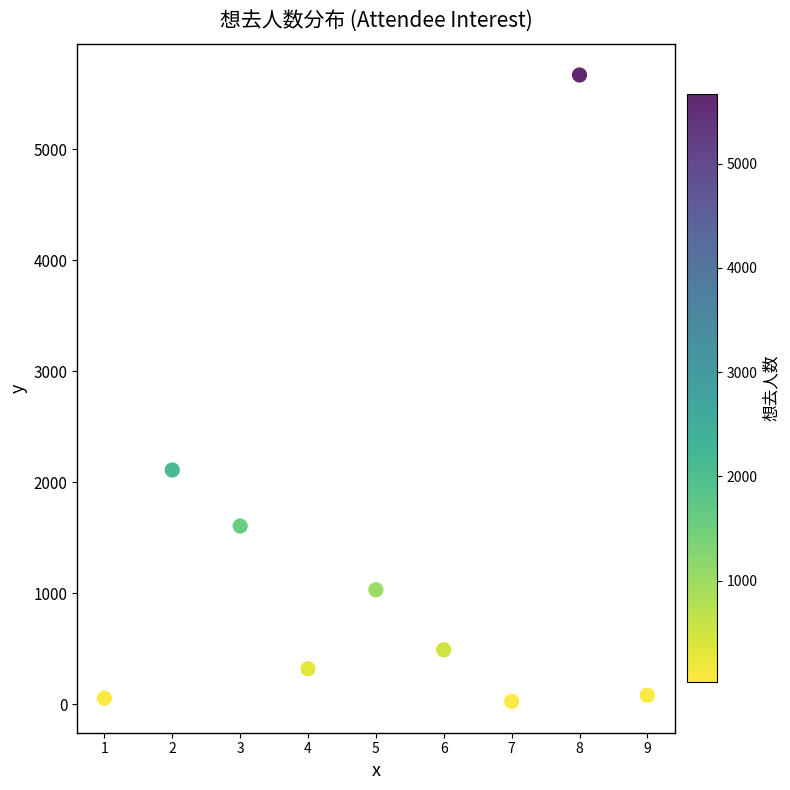

What Y value in the scatter plot is closest to 2846?

2109